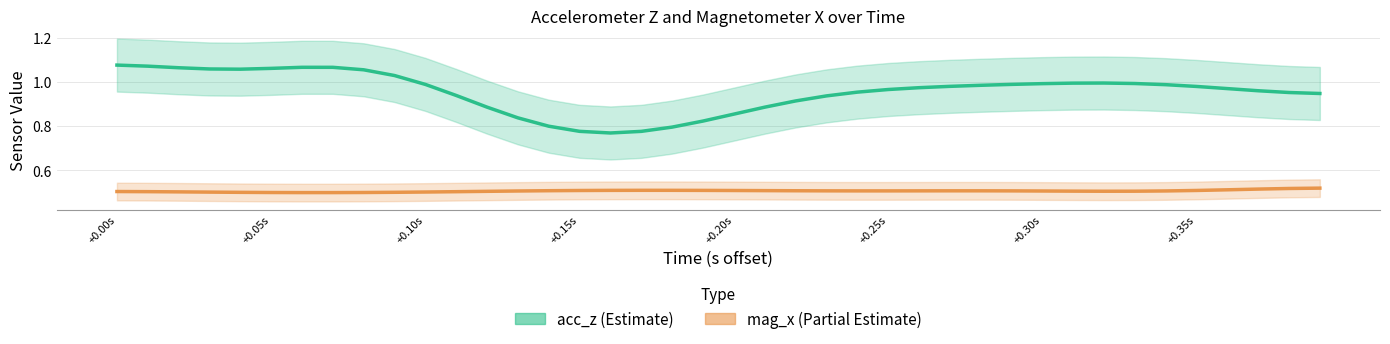

What is the total value across all series at 28?

1.5